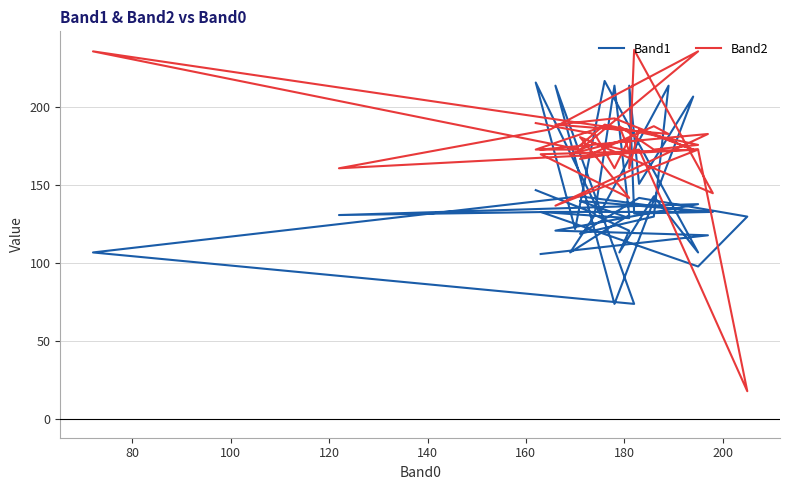

What are all the series names shown in the legend?

Band1, Band2